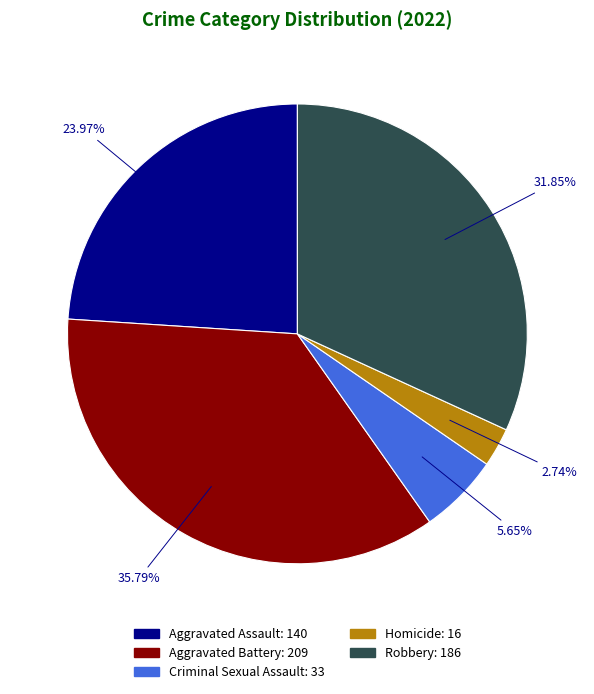

Does Aggravated Assault represent more than half of the total?

No